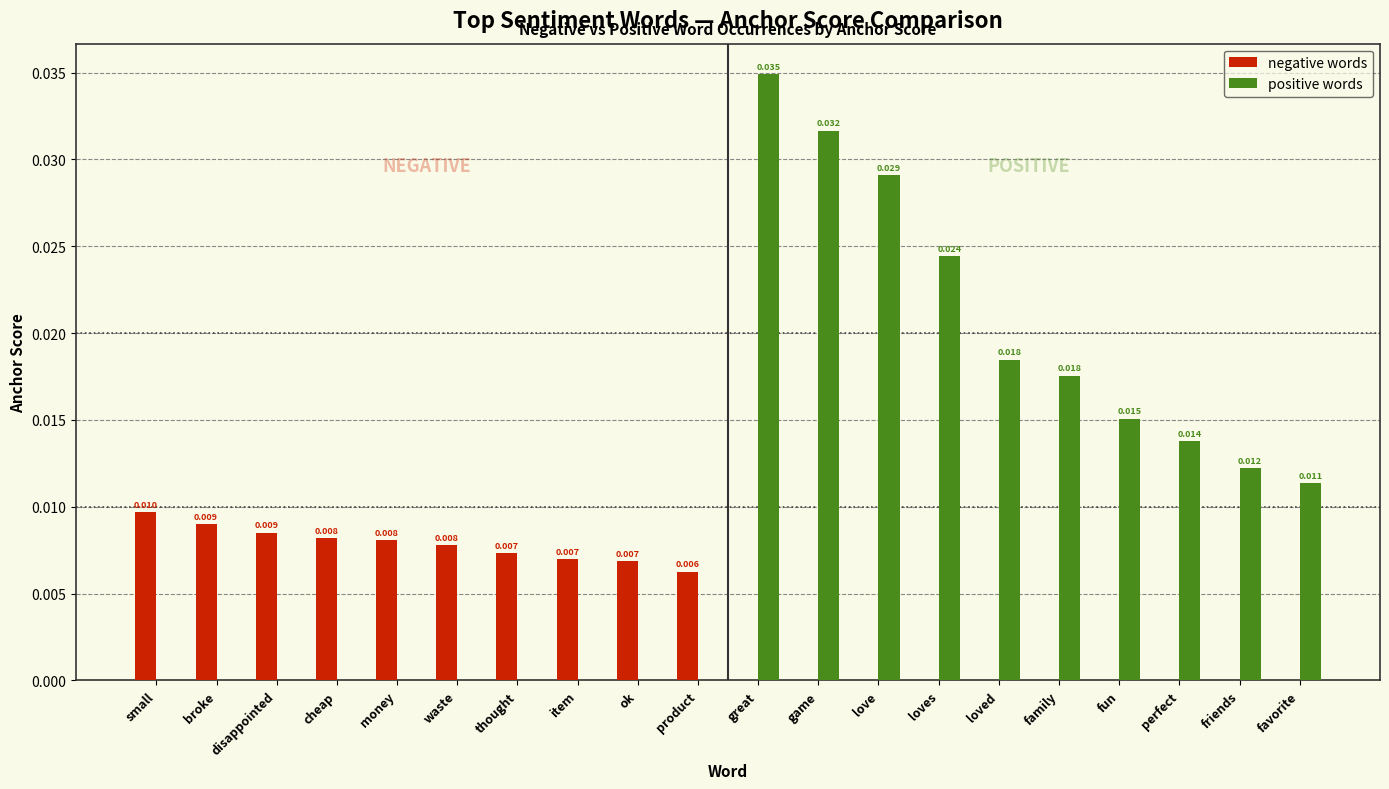

At which label does positive words reach its peak?

great